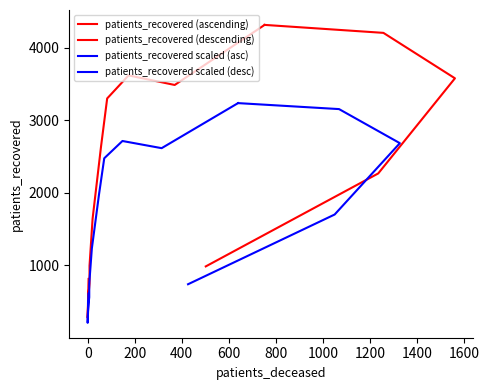

The value of patients_deceased at 65 - 69 is 370. True or false?

True